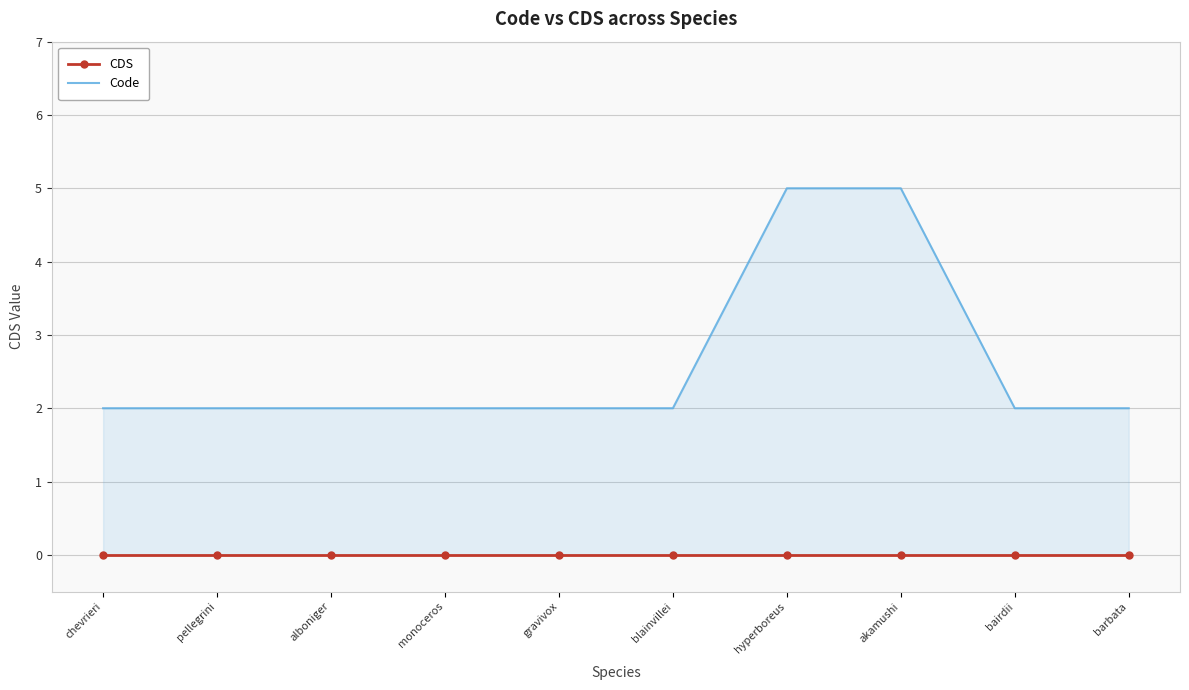

What value does the Code series have at pellegrini?

2